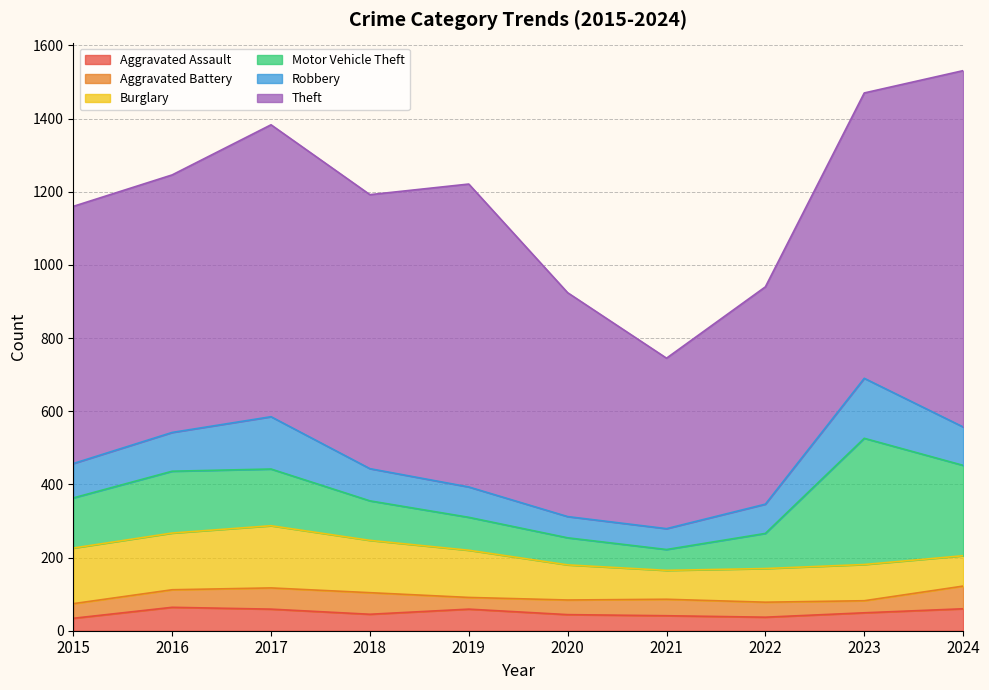

What is the maximum value shown in the chart?

974